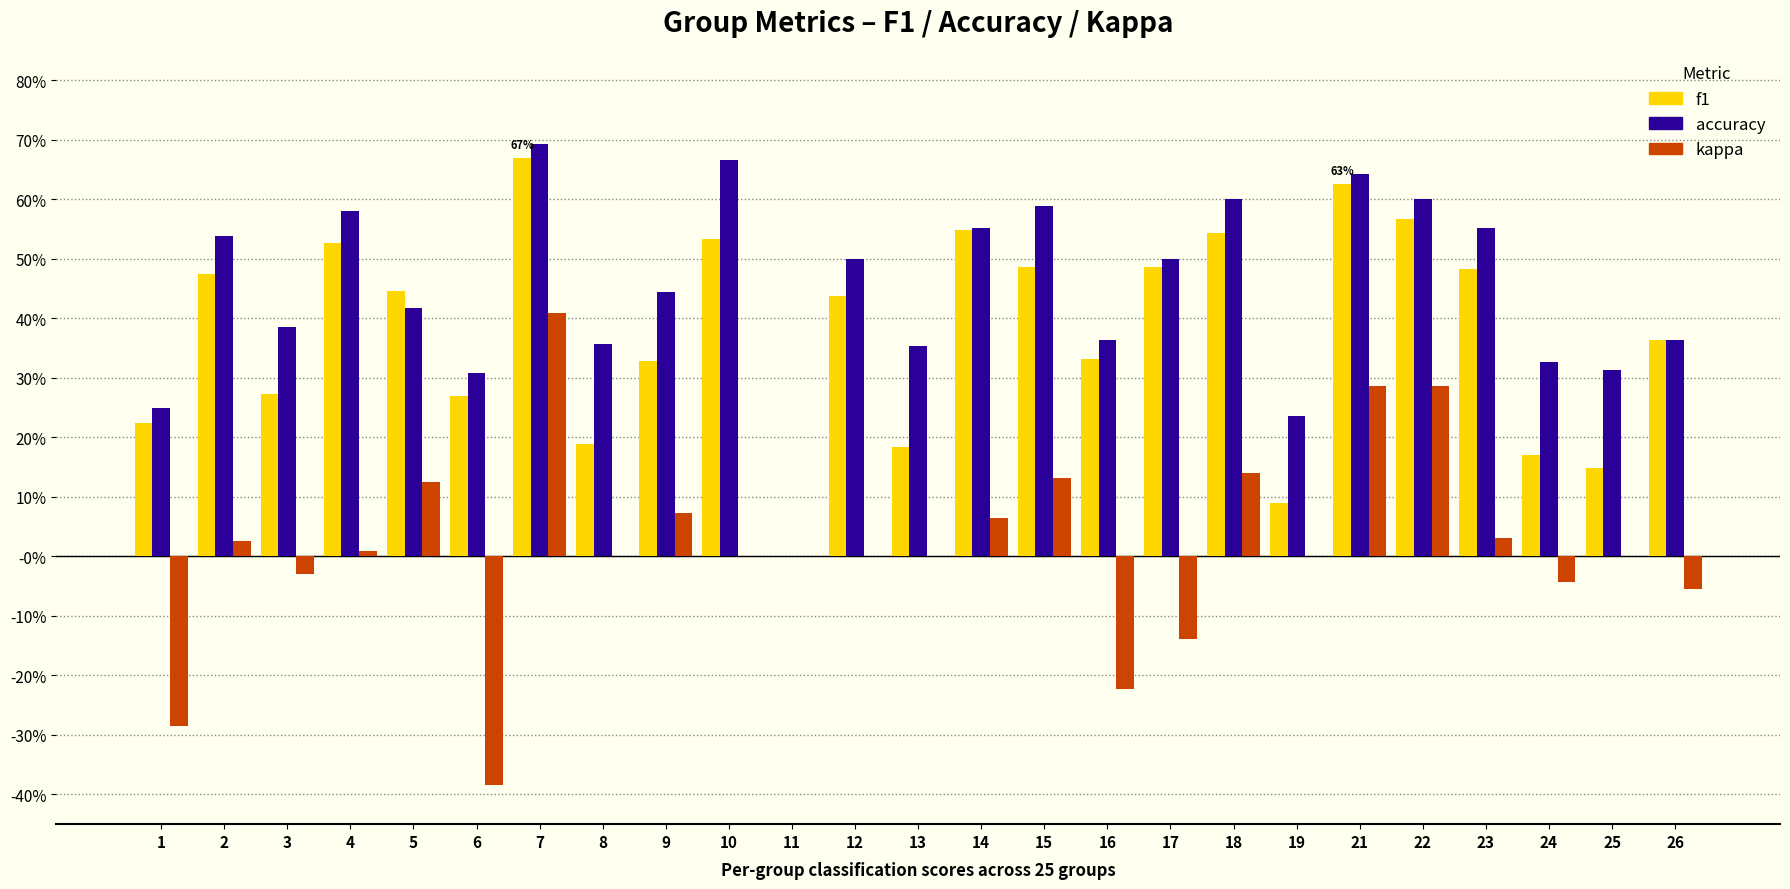

What is the average value of the f1 series?

0.4